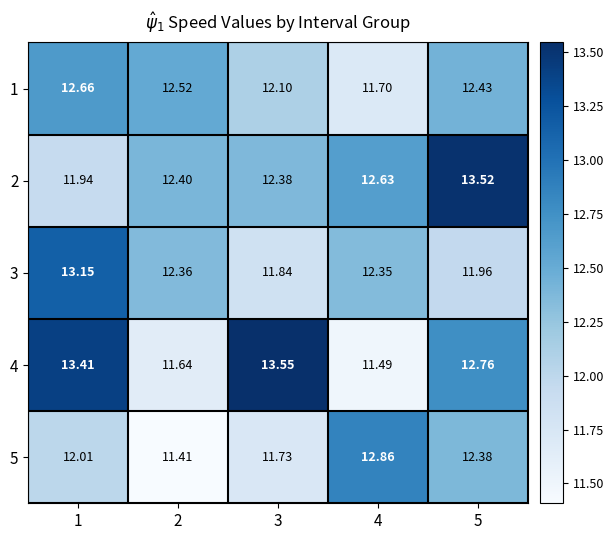

What is the total value across all series at 2?

60.3